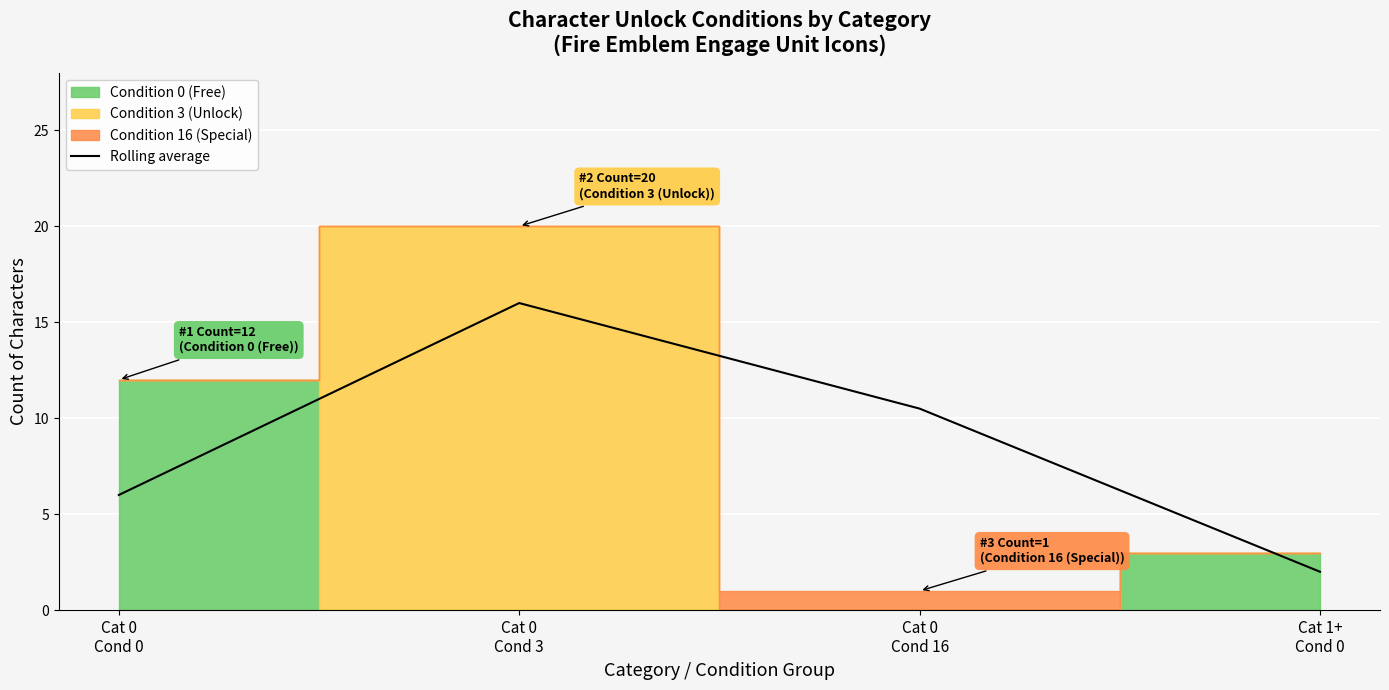

Between Cat 1+
Cond 0 and Cat 0
Cond 0, which is larger?

Cat 0
Cond 0